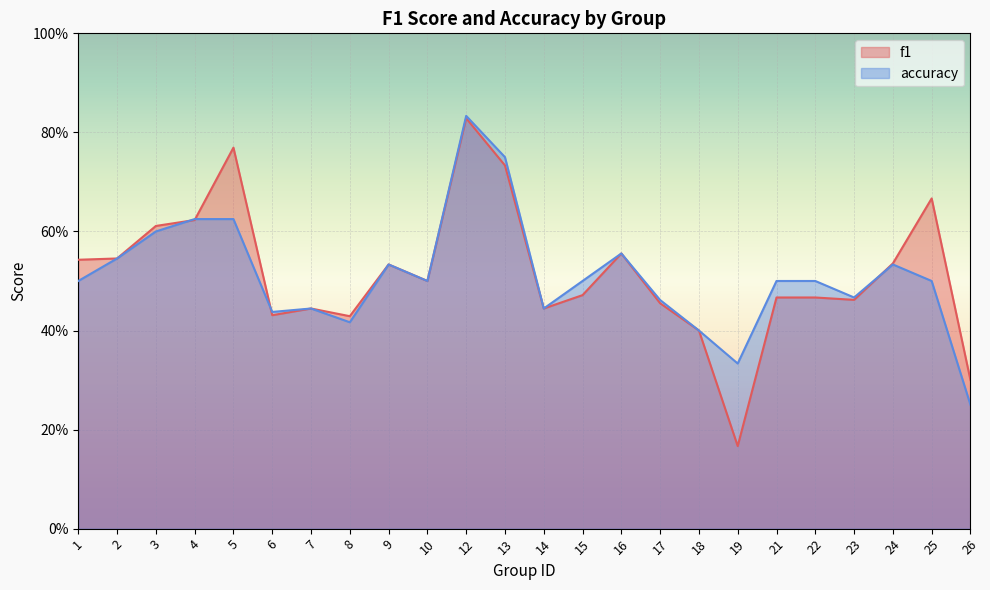

How many intersections are there between accuracy and f1?

4